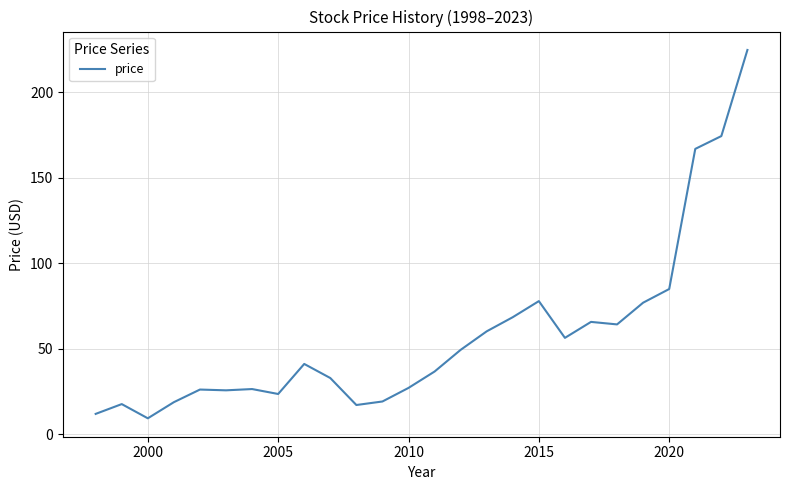

What is the average value?

57.8